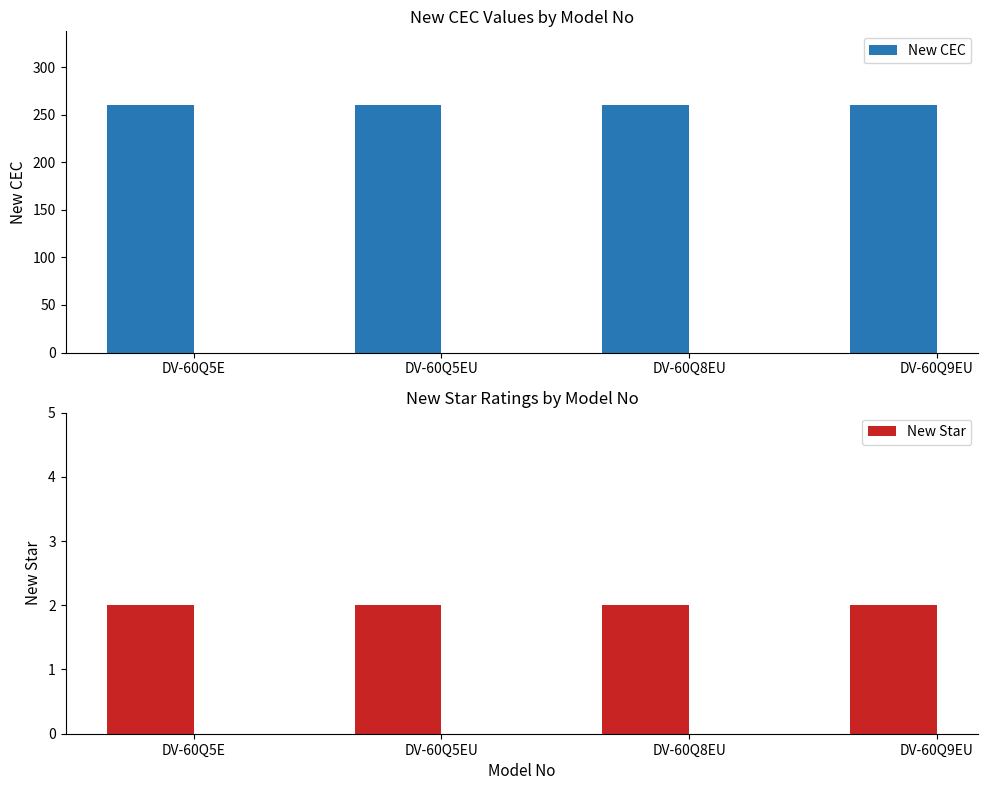

What is the minimum value for New Star?

2